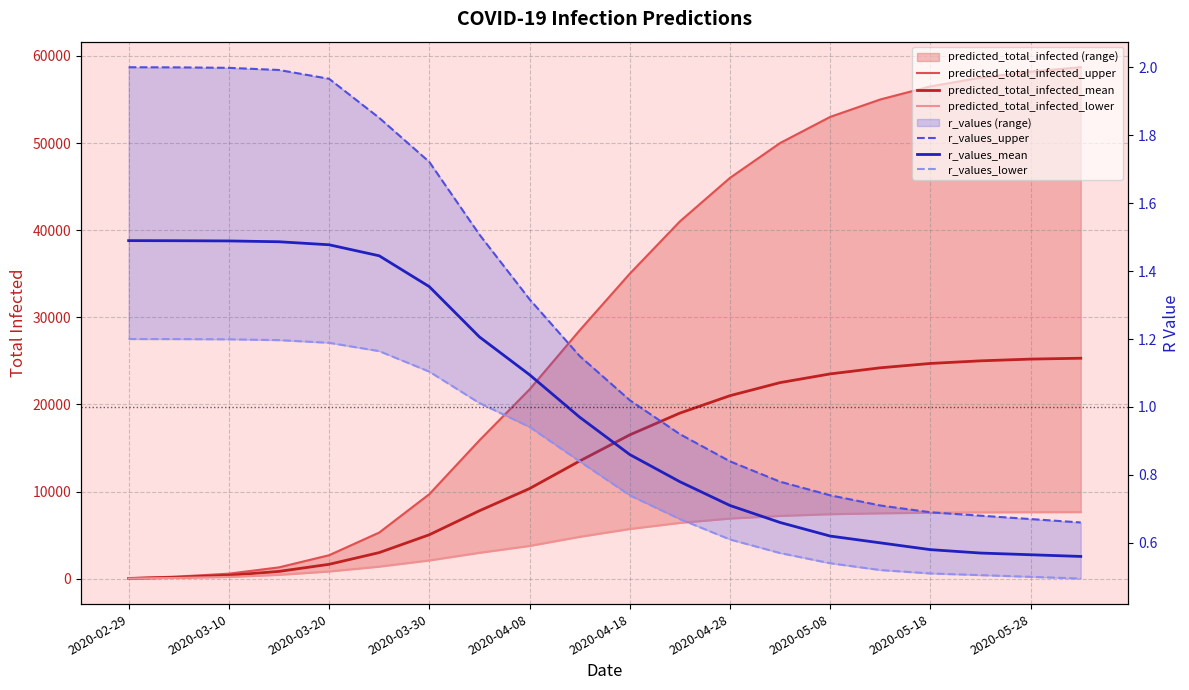

At which label does r_values_upper reach its peak?

2020-02-29